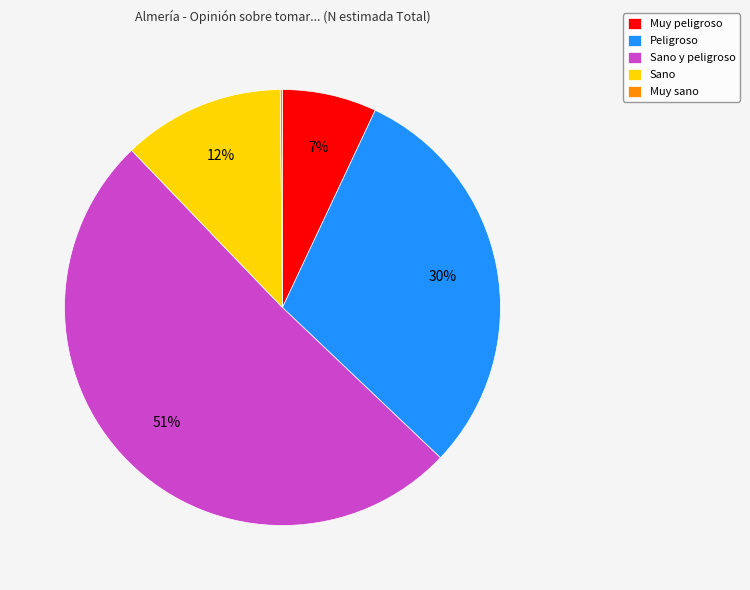

True or false: Muy peligroso accounts for 7% of the total.

True